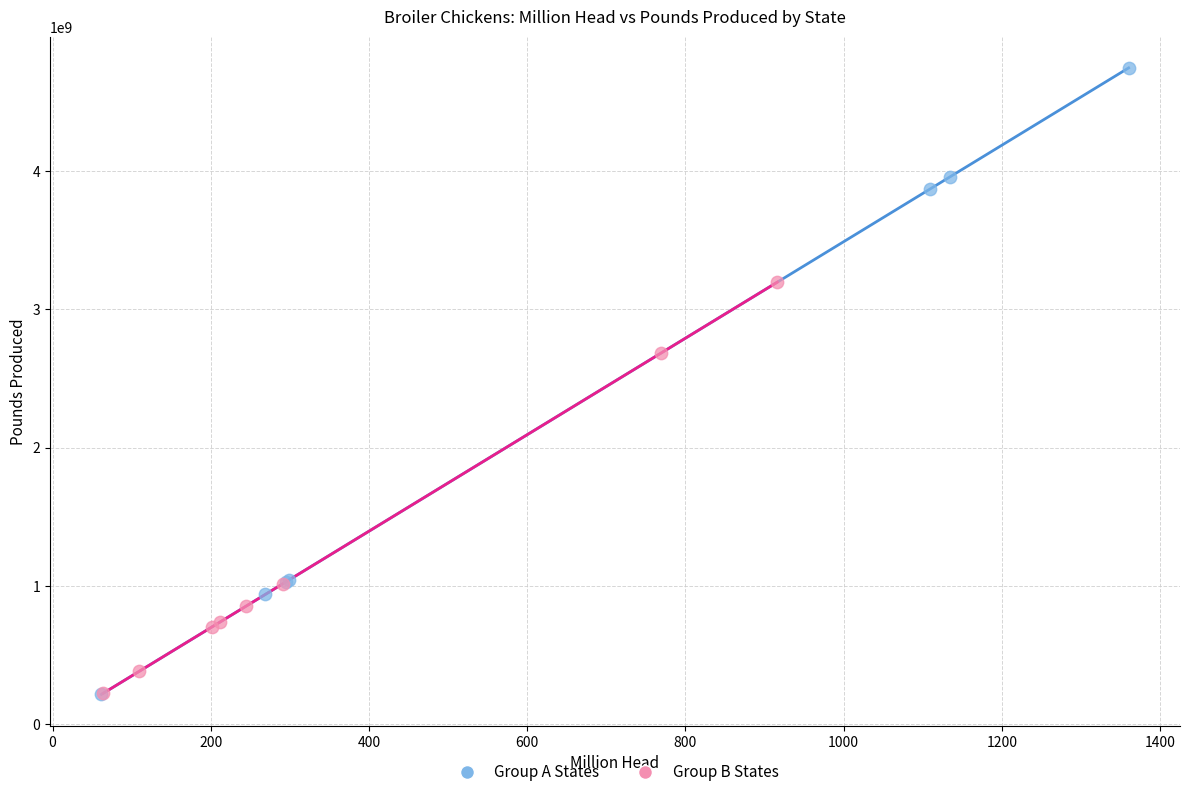

Which series reaches the maximum Y coordinate?

Group A States